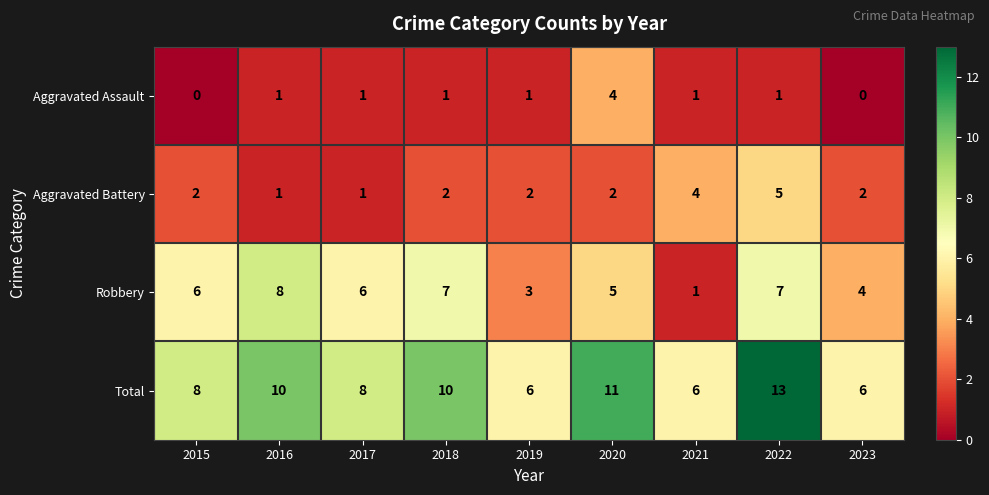

List the series in order of their peak value, lowest first.

Aggravated Assault, Aggravated Battery, Robbery, Total